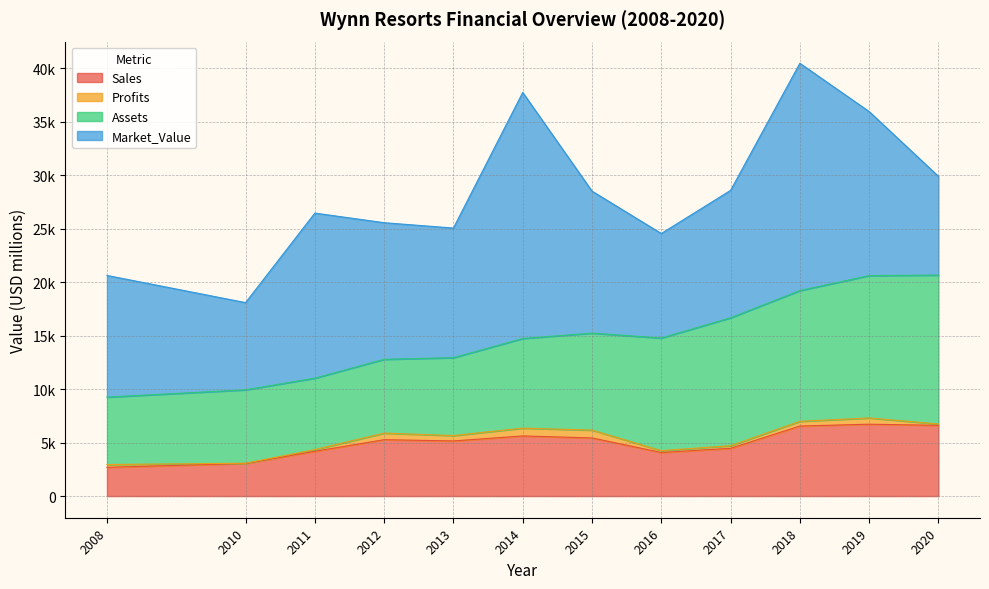

Reading right to left, list all the values displayed in this chart.

Sales: 2020=6611.0	2019=6718.0	2018=6546.0	2017=4466.0	2016=4076.0	2015=5434.0	2014=5621.0	2013=5154.0	2012=5270.0	2011=4185.0	2010=3050.0	2008=2690.0
Profits: 2020=123.0	2019=584.0	2018=442.0	2017=242.0	2016=172.9	2015=731.6	2014=728.7	2013=502.0	2012=613.4	2011=160.1	2010=20.0	2008=260.0
Assets: 2020=13921.0	2019=13302.0	2018=12215.0	2017=11954.0	2016=10522.0	2015=9063.0	2014=8377.0	2013=7277.0	2012=6900.0	2011=6674.0	2010=6860.0	2008=6300.0
Market_Value: 2020=9226.0	2019=15332.0	2018=21245.0	2017=11907.0	2016=9768.0	2015=13271.0	2014=22993.0	2013=12115.0	2012=12764.0	2011=15427.0	2010=8150.0	2008=11370.0